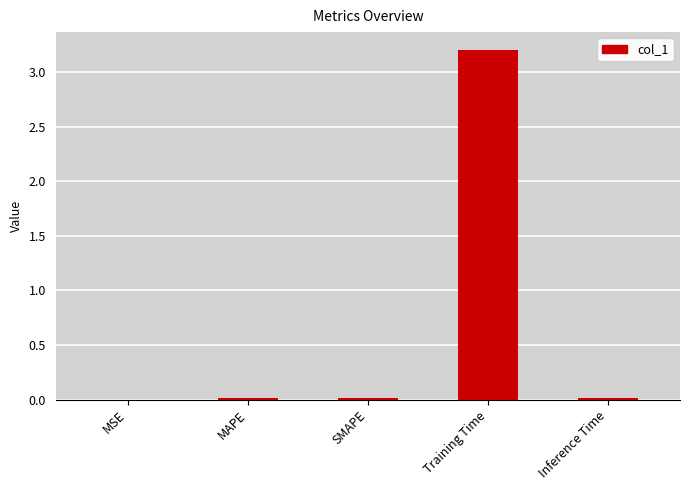

What is the greatest value displayed?

3.2